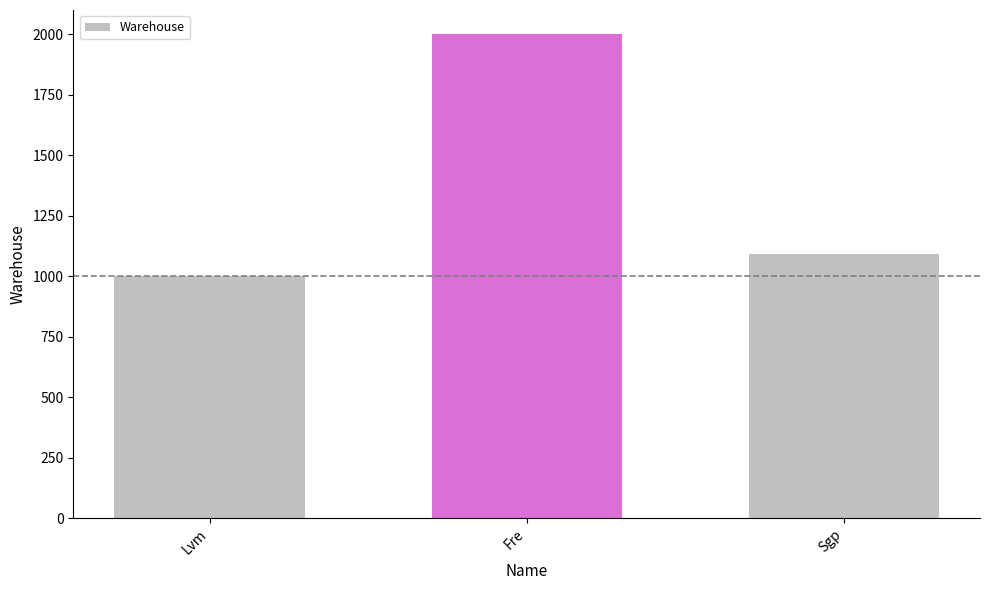

The value at Fre is 940. True or false?

False